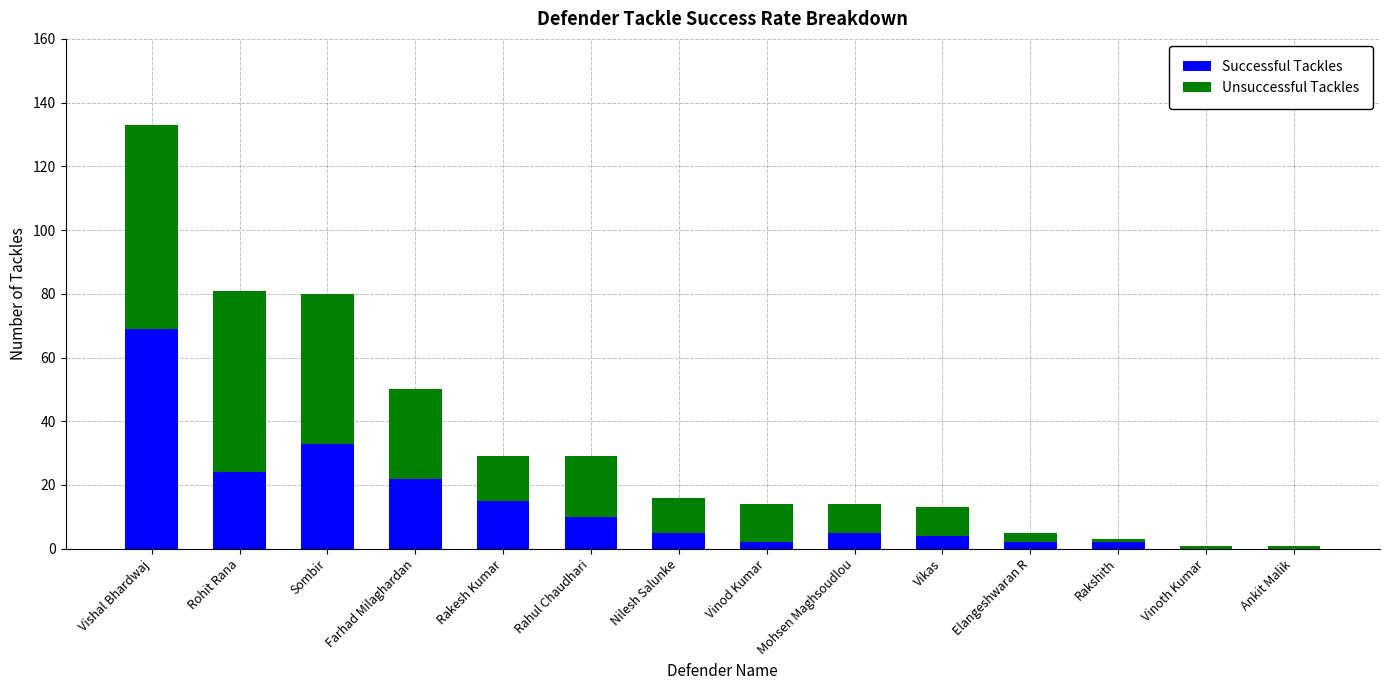

Does the chart contain stacked bars?

Yes